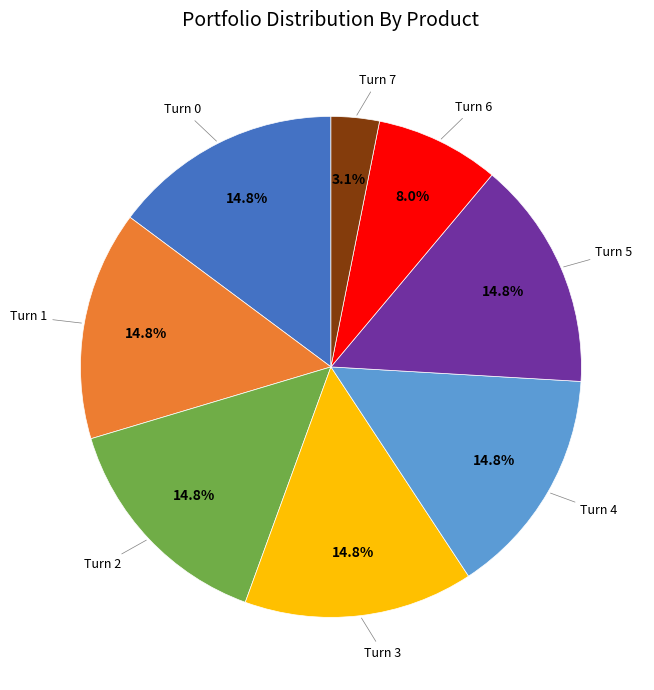

Does any single category account for the majority?

No